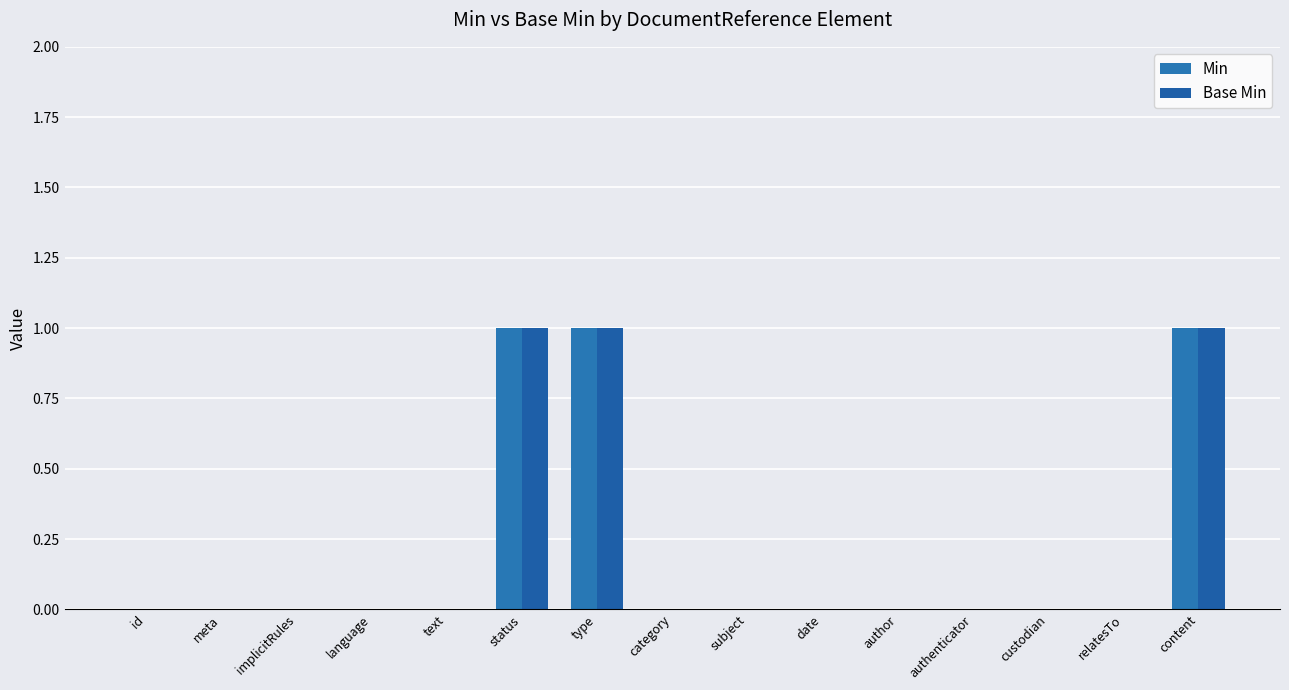

How many data points does each series have?

15